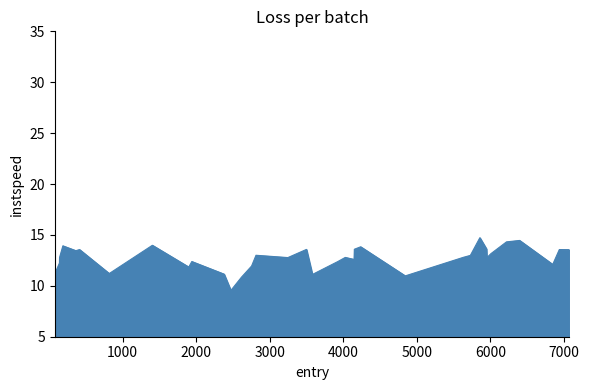

What is the maximum value shown in the chart?

14.7